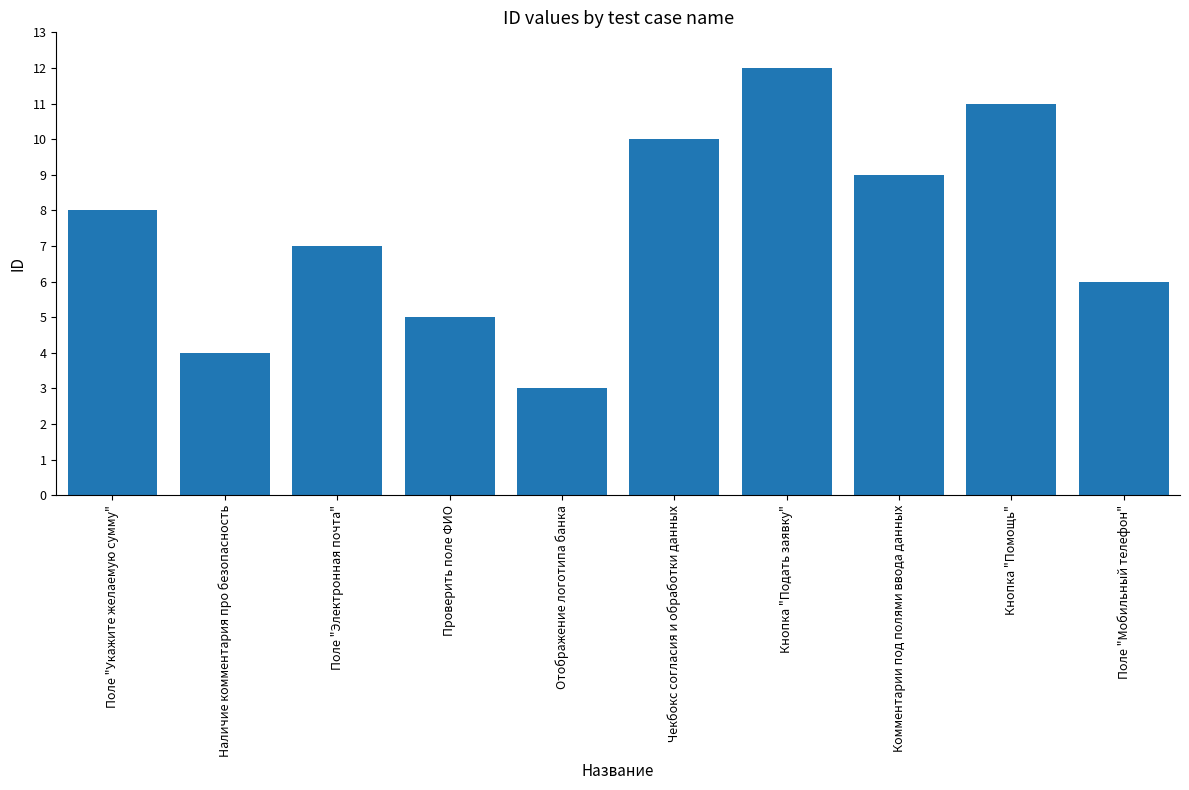

At which category does the chart reach its minimum across all series?

Отображение логотипа банка